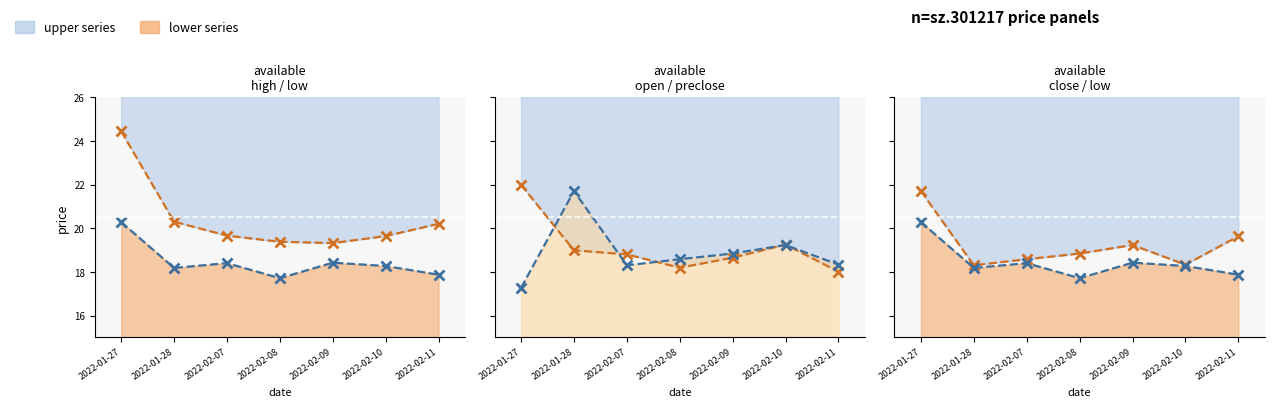

How many data points in low line are above 18?

5